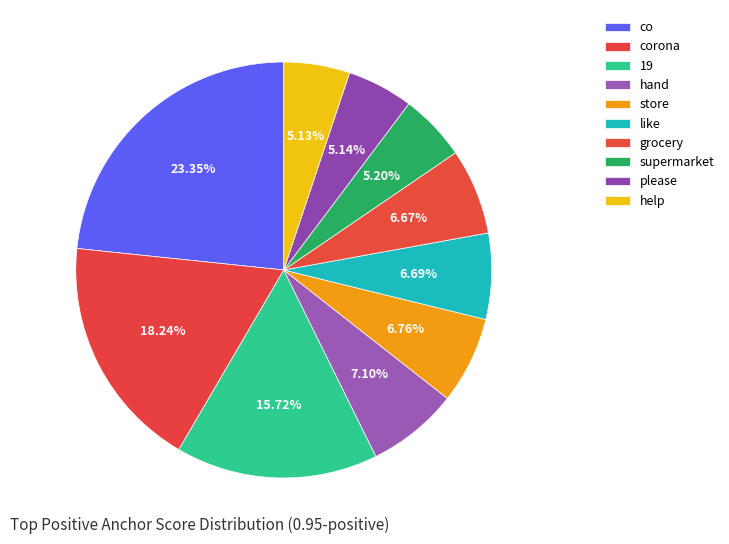

Count the number of slices in the pie.

10